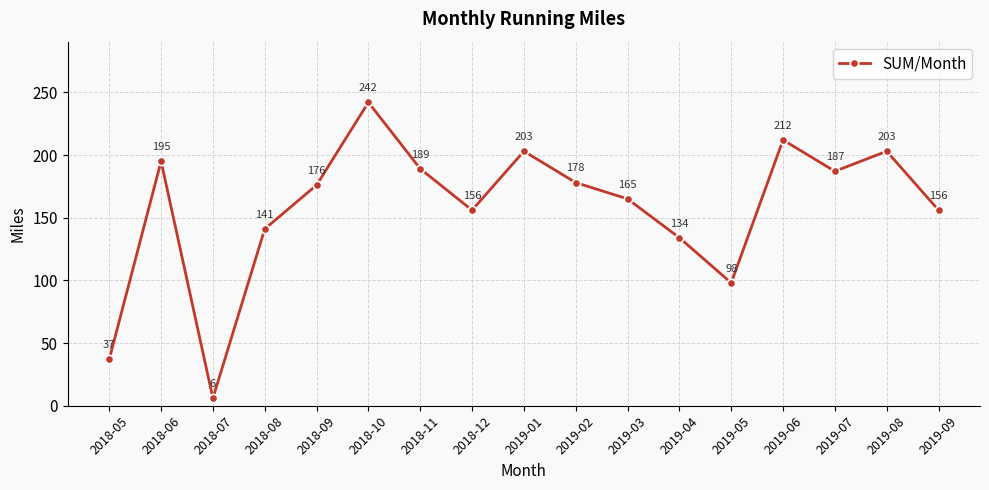

What is the difference between the maximum and minimum values?

236